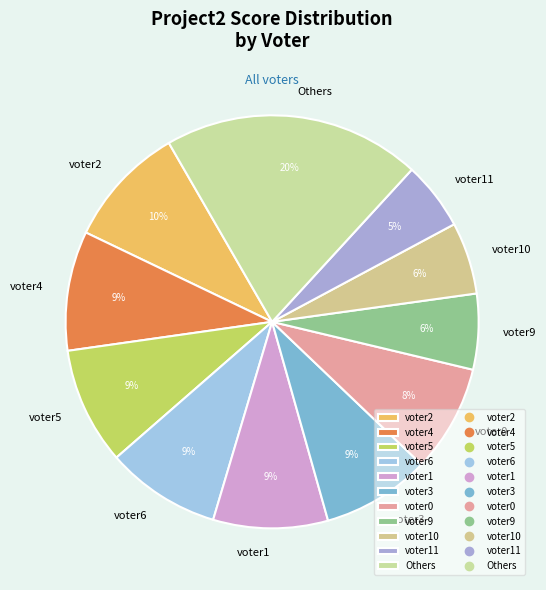

Which slice is the largest?

Others